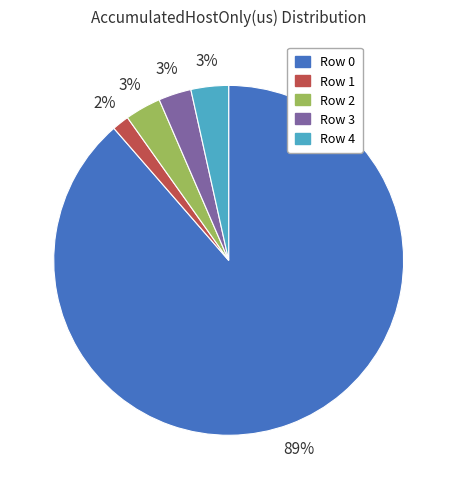

Which category has the biggest portion of the pie?

Row 0